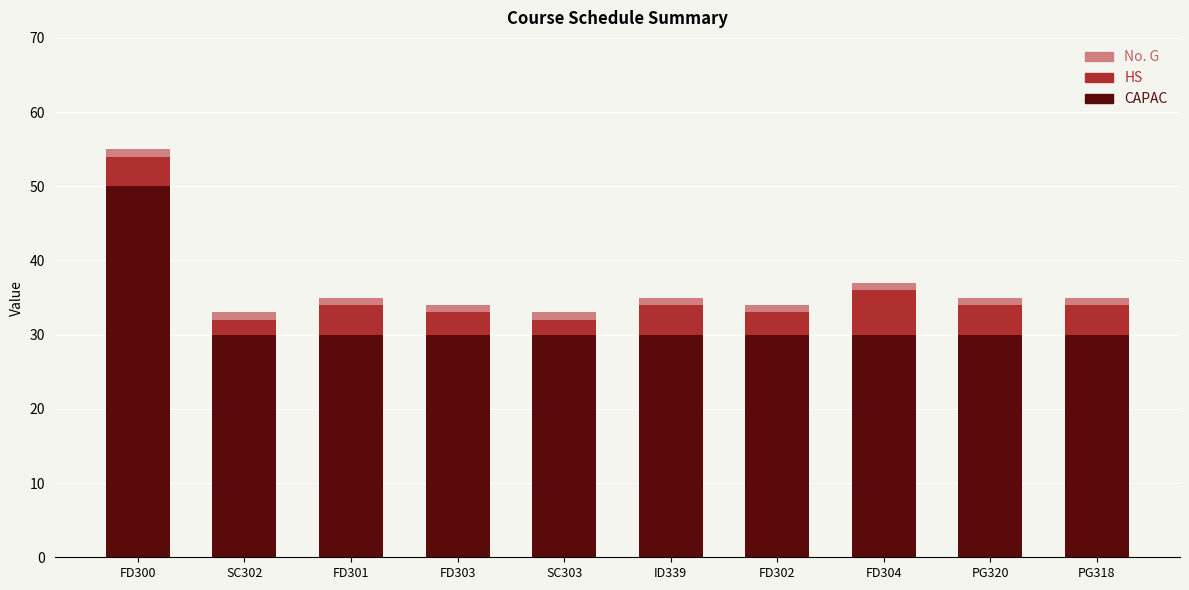

What is the maximum value for CAPAC?

50